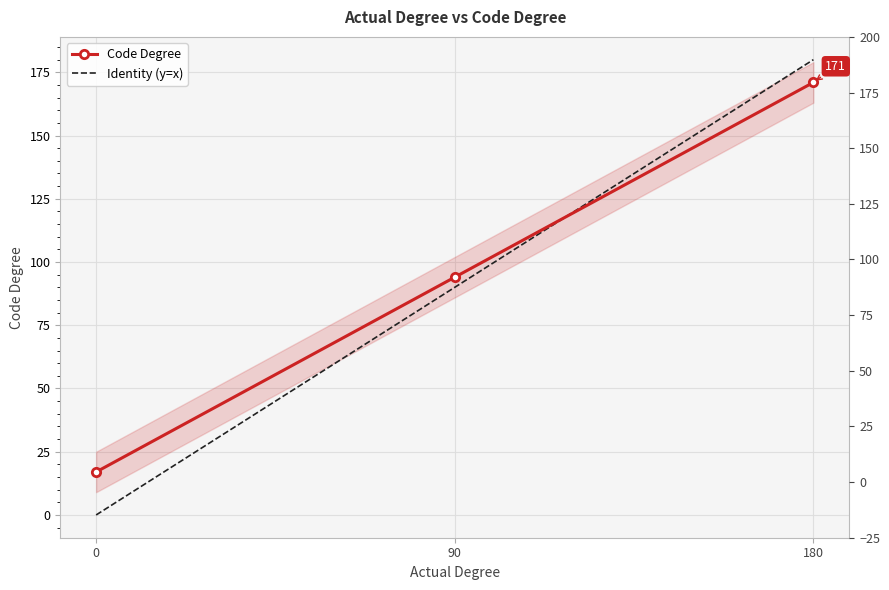

What are all the series names shown in the legend?

Code Degree, Identity (y=x)